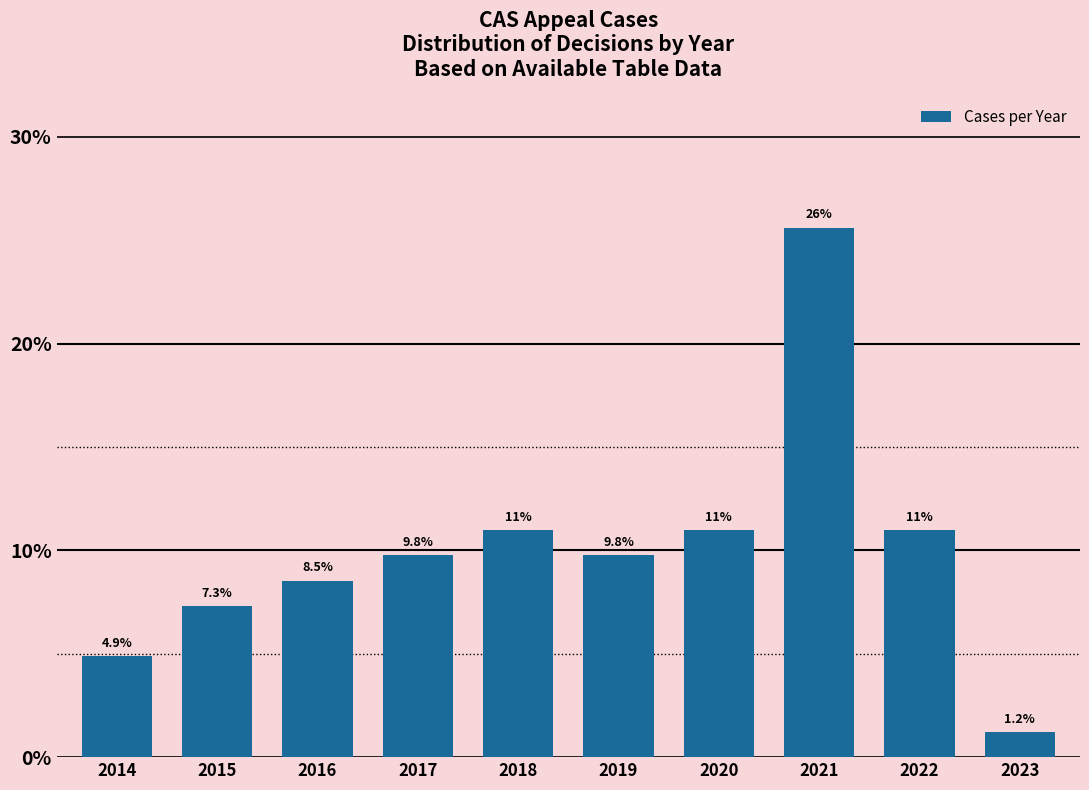

Reading left to right, what are all the values shown in this chart?

2014=4.9	2015=7.3	2016=8.5	2017=9.8	2018=11.0	2019=9.8	2020=11.0	2021=25.6	2022=11.0	2023=1.2